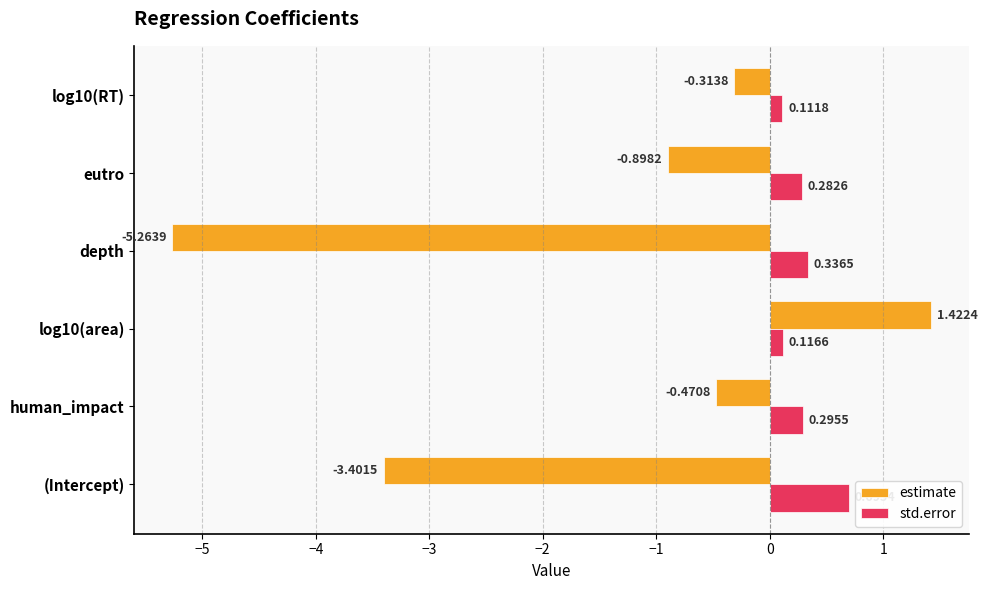

What is the sum of all std.error values?

1.8